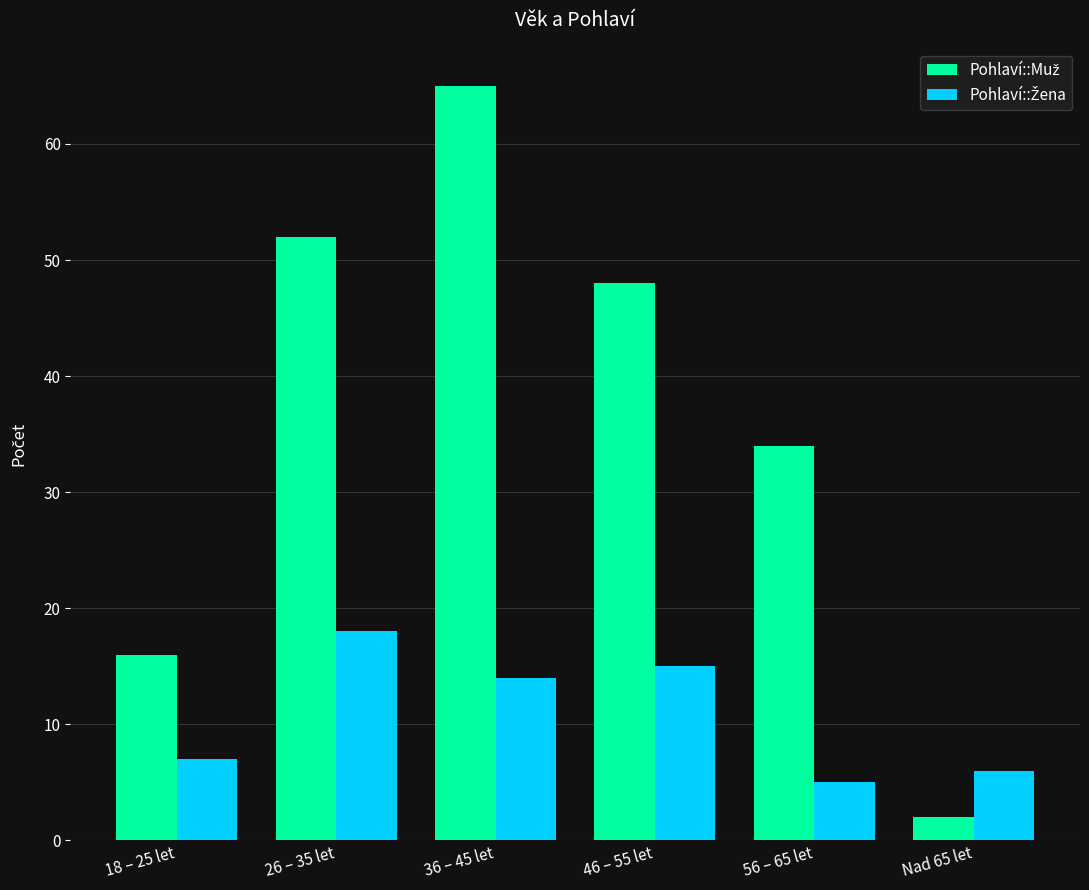

What is the label of the 2nd bar from the right?

56 – 65 let